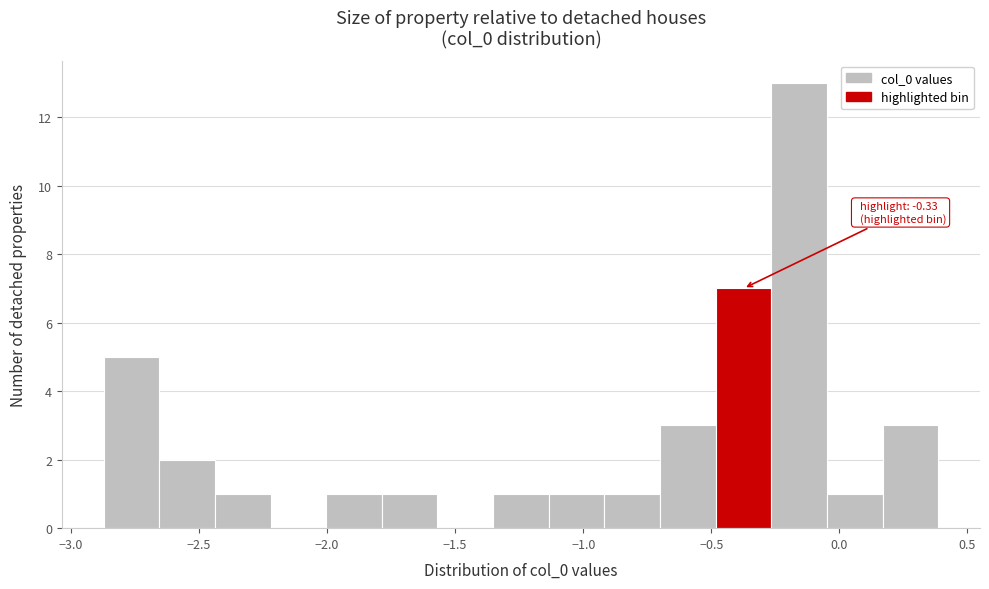

Which range on the x-axis has the tallest bar?

-0.25 to -0.05